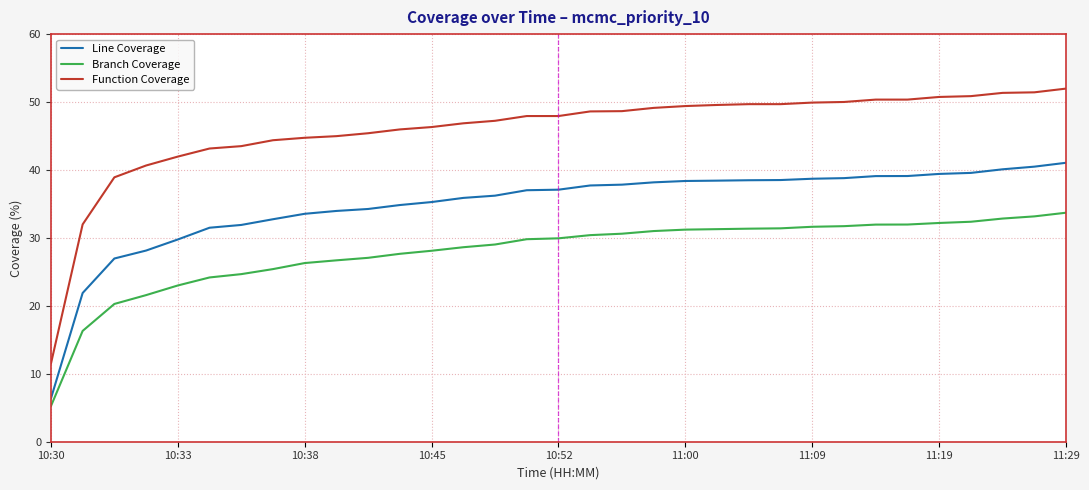

List the series in order of their peak value, lowest first.

Branch Coverage, Line Coverage, Function Coverage